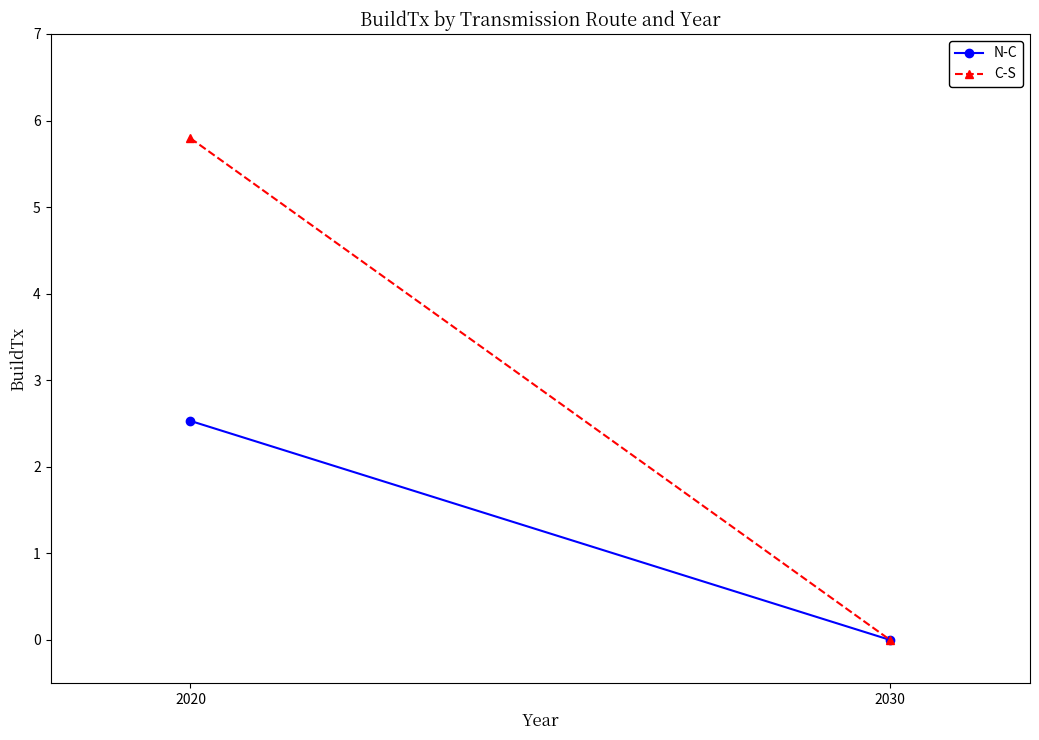

Rank the series by their average value, from lowest to highest.

N-C, C-S